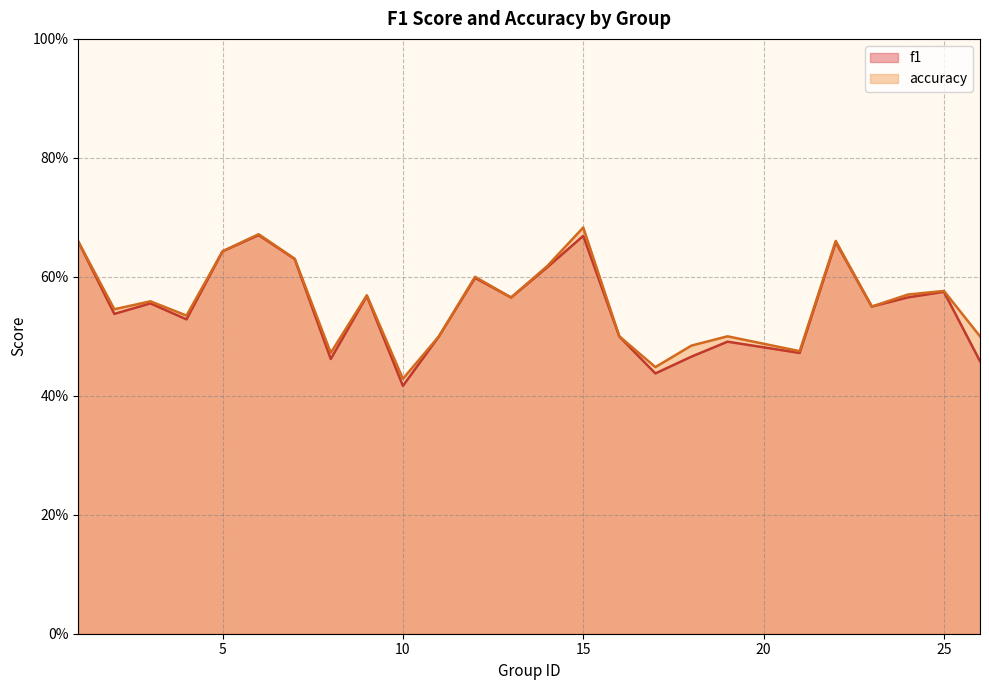

At which category does f1 reach its first local peak?

3